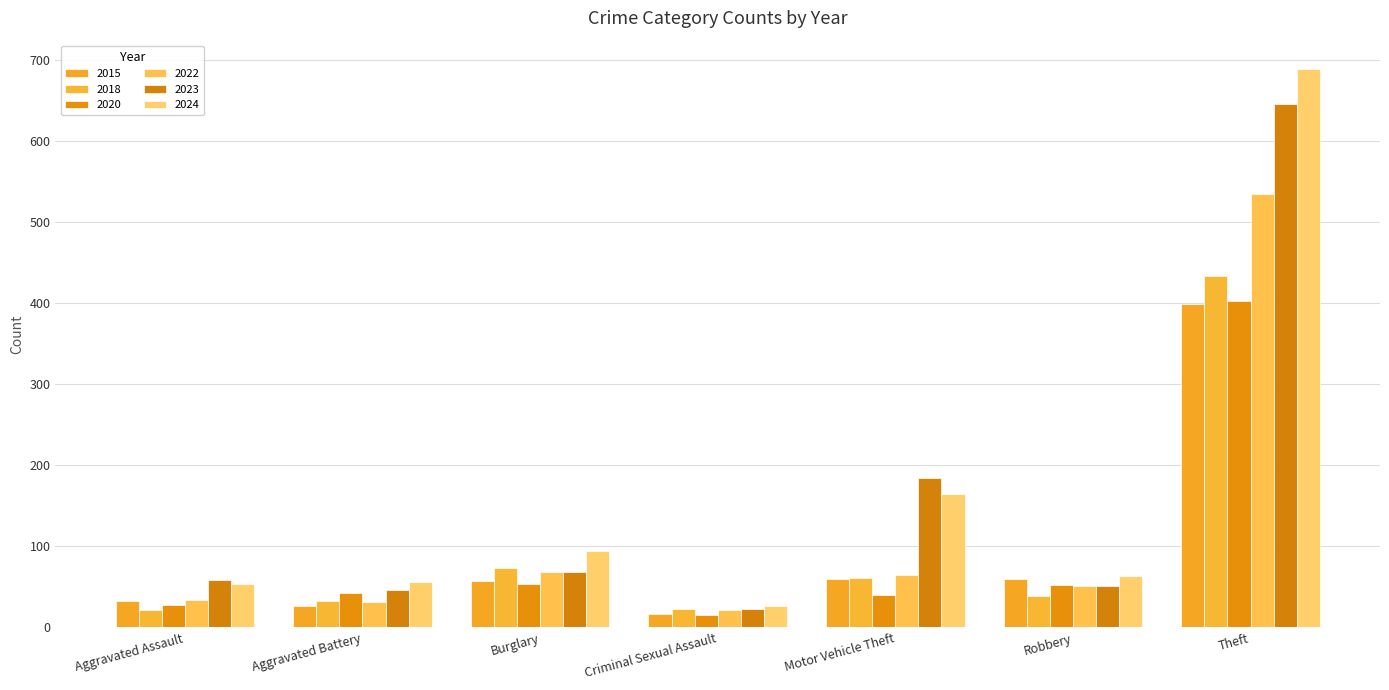

What is the value of the 2015 bar at the 7th from the left?

399